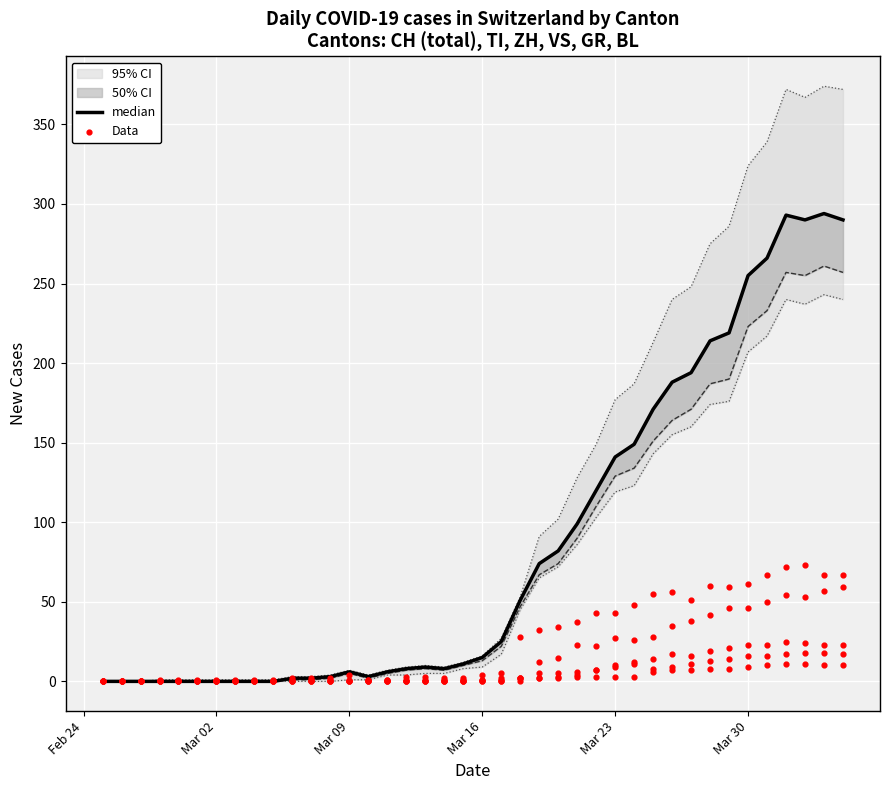

Which series has the largest total across all categories?

median